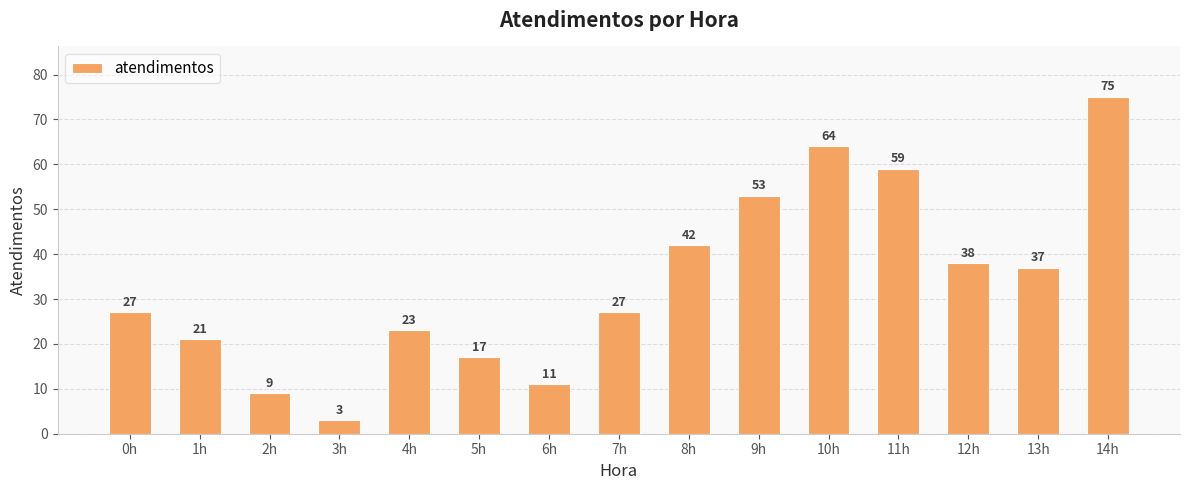

True or false: the data shows 75 at 14h.

True